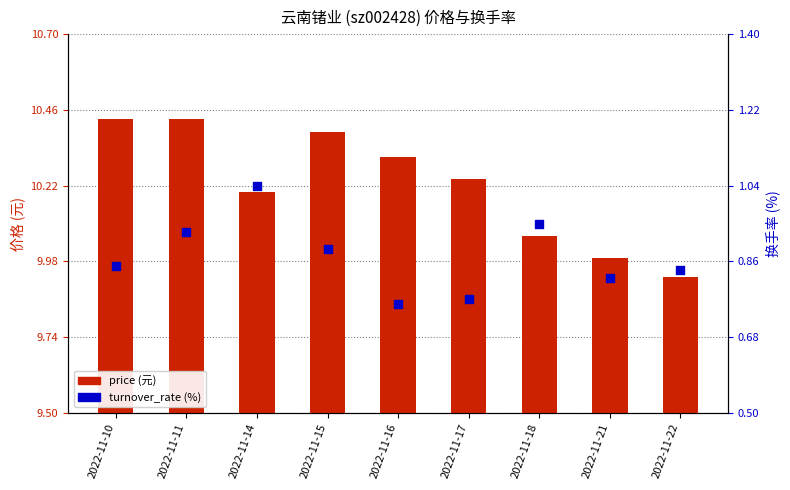

Is the value of turnover_rate at 2022-11-14 greater than the value of price at 2022-11-17?

No